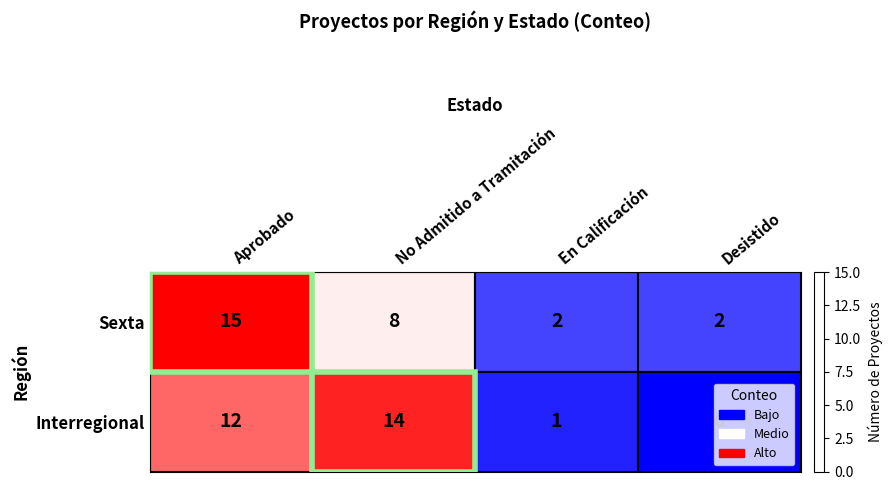

What is the difference between the maximum and minimum values in the Interregional series?

14